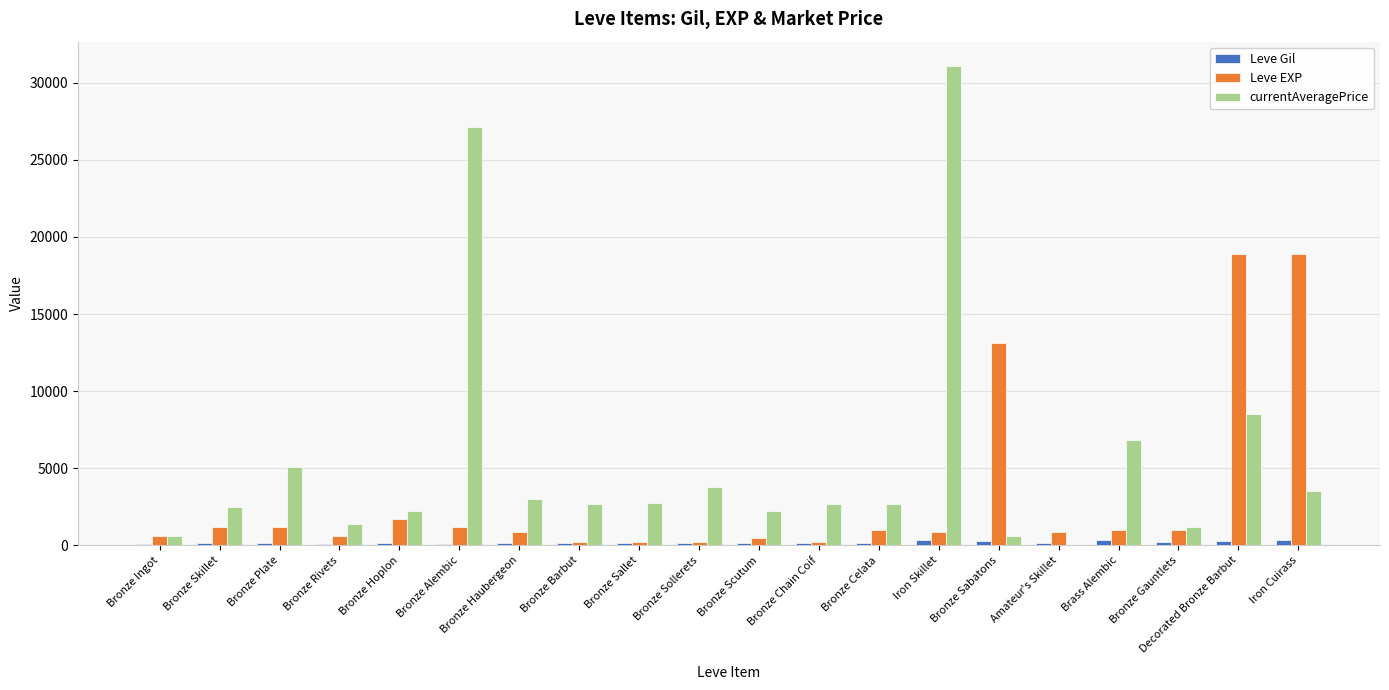

How many groups of bars are there?

20